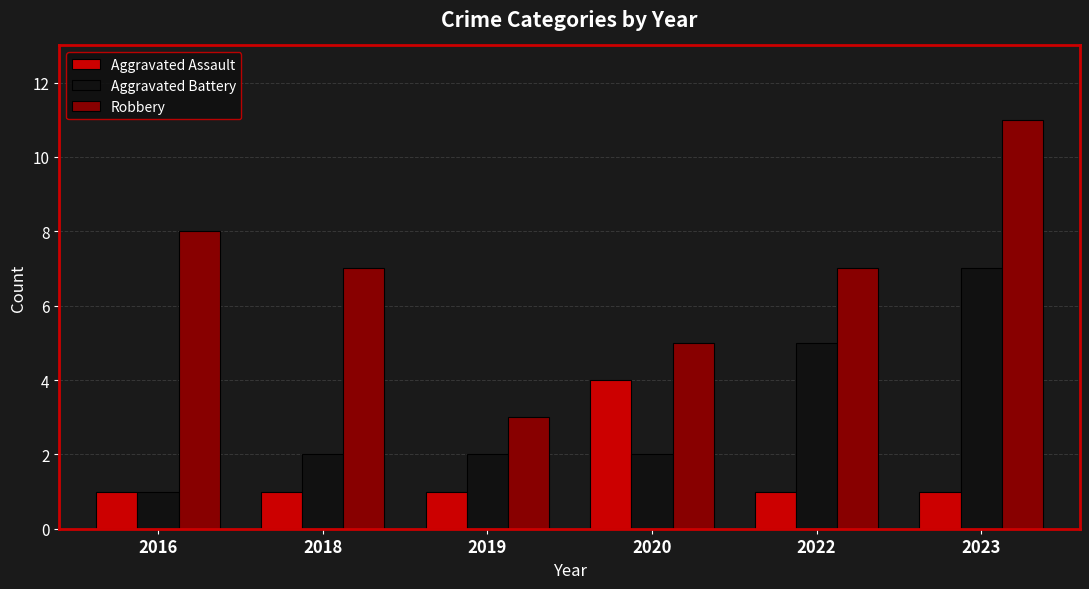

What value does the Robbery series have at 2016?

8